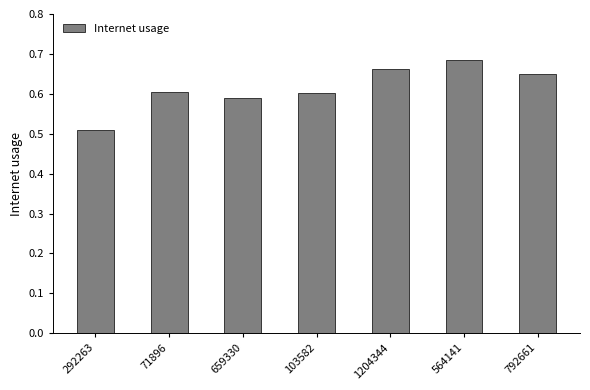

What is the label of the 1st bar from the left?

292263